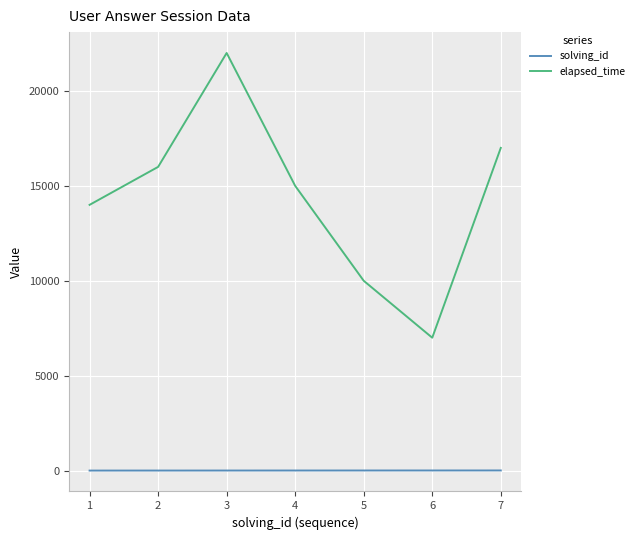

Which series has the largest range (max minus min)?

elapsed_time